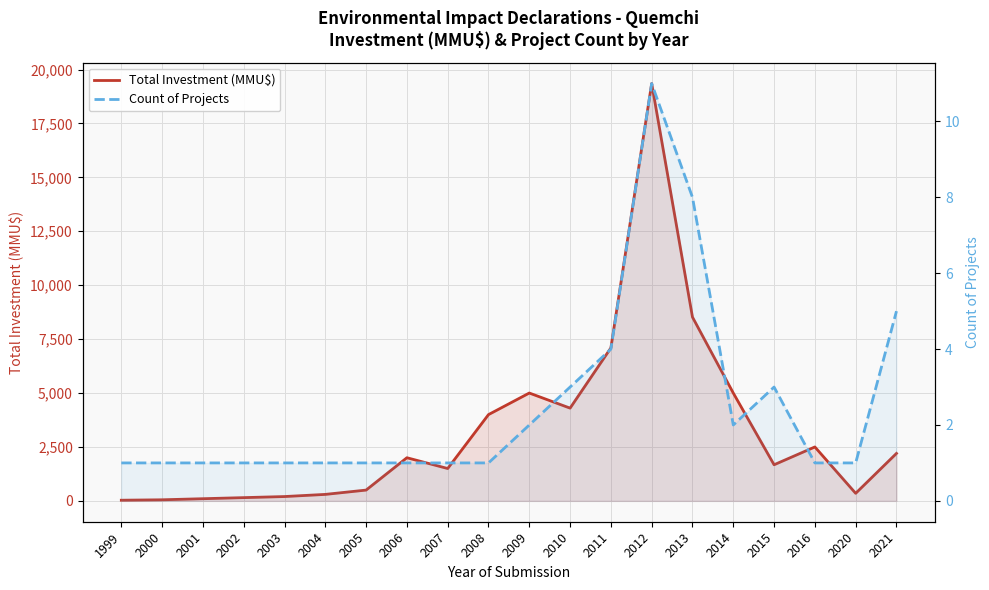

Where is the first local maximum for Count of Projects?

2012